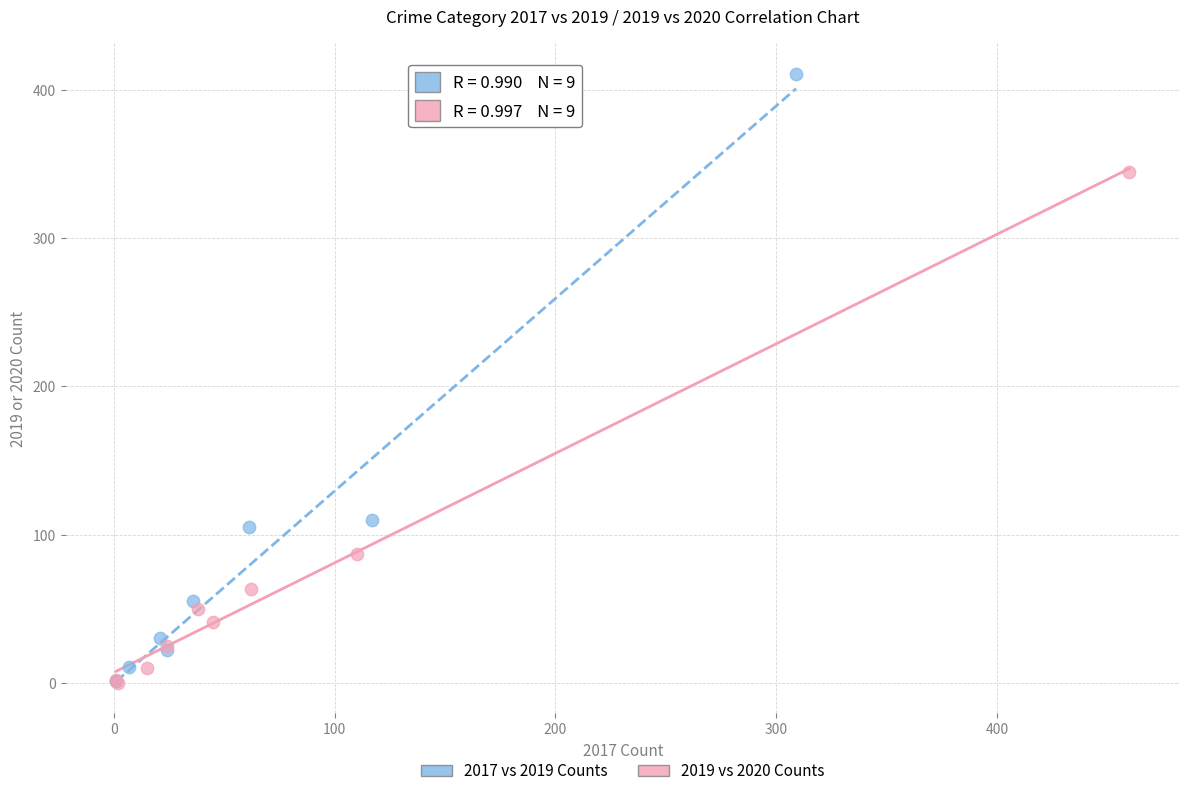

Which series contains the highest Y value?

2017 vs 2019 Counts